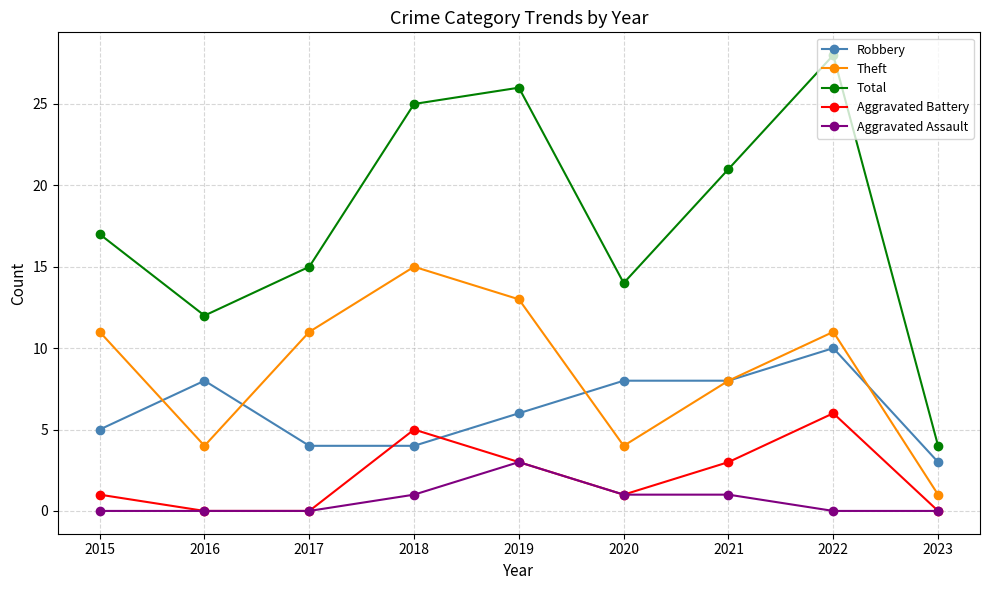

How many intersections are there between Robbery and Aggravated Battery?

2